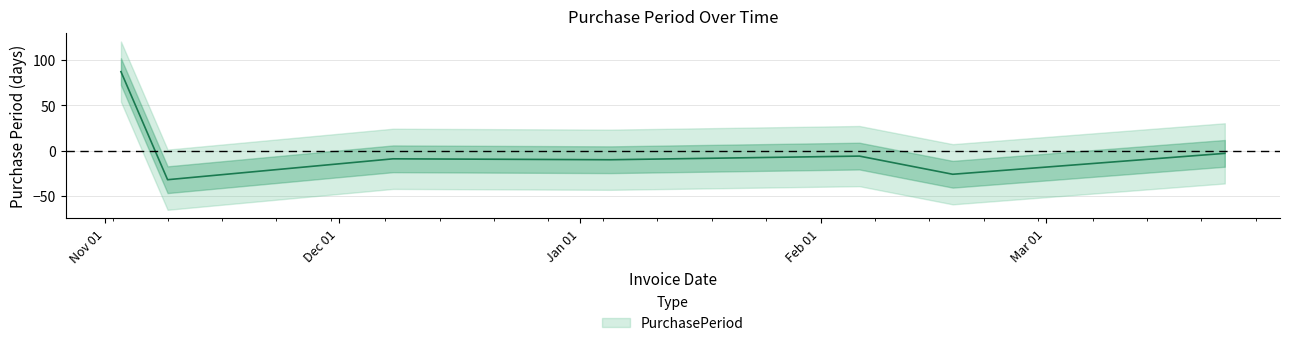

Which label corresponds to the smallest value in the chart?

2015-11-09